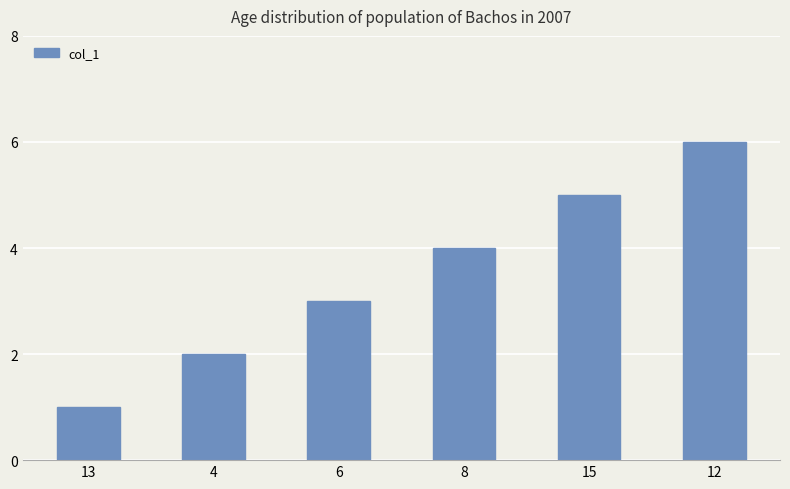

Count the number of categories in the chart.

6